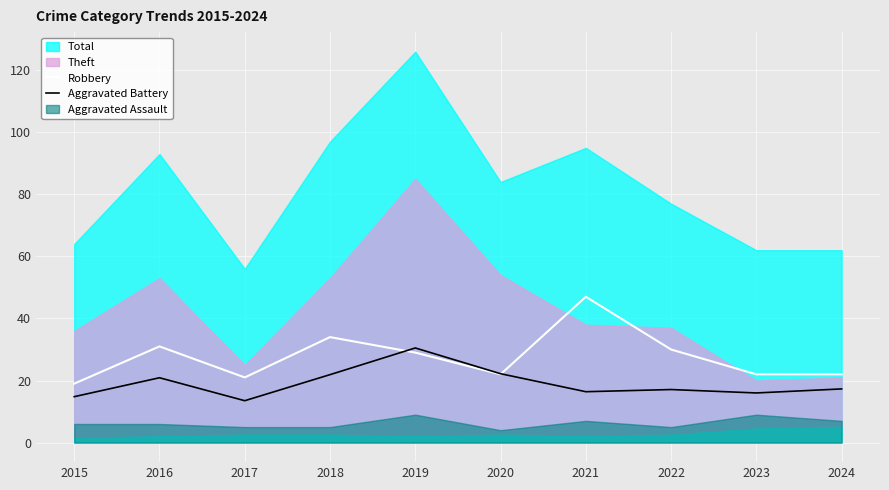

What is the lowest value of the Robbery series?

19.0